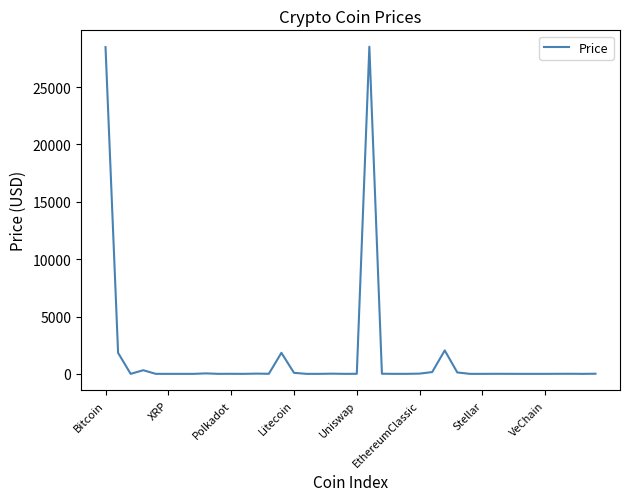

What is the difference between the maximum and minimum values?

28520.8